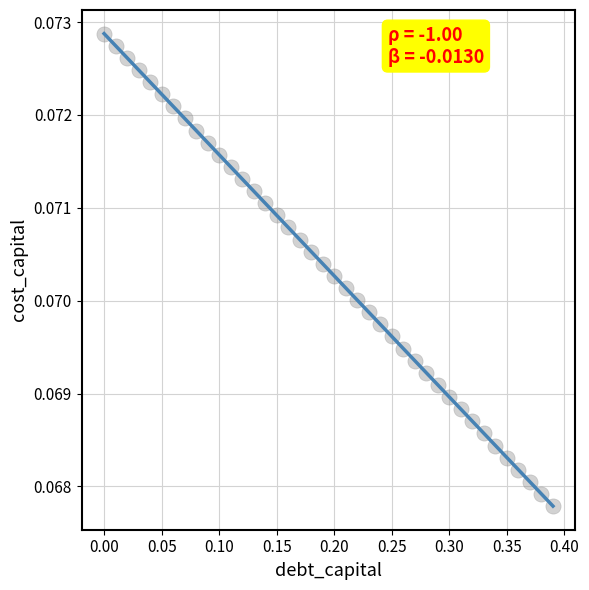

What is the range of X values (max minus min)?

0.4